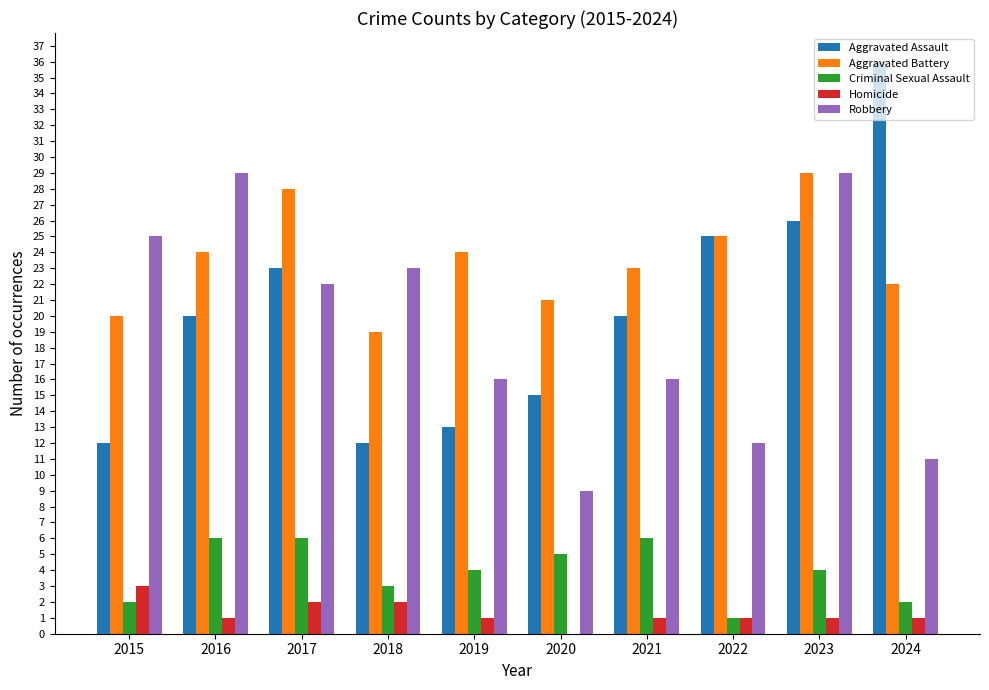

What is the sum of the Robbery values at 2022 and 2017?

34